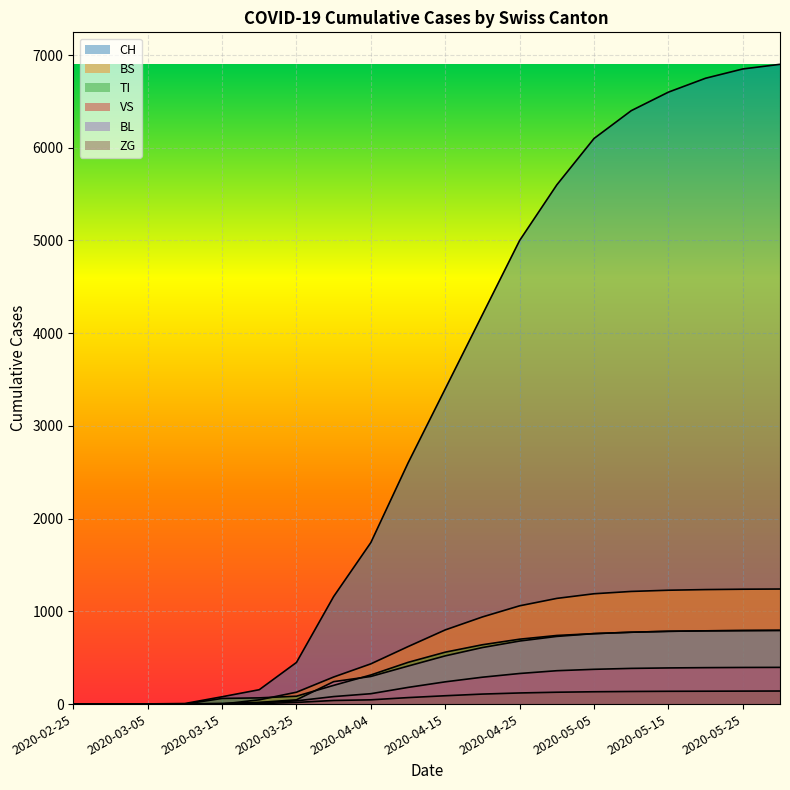

True or false: BS has a value of 71 at 2020-03-25.

False